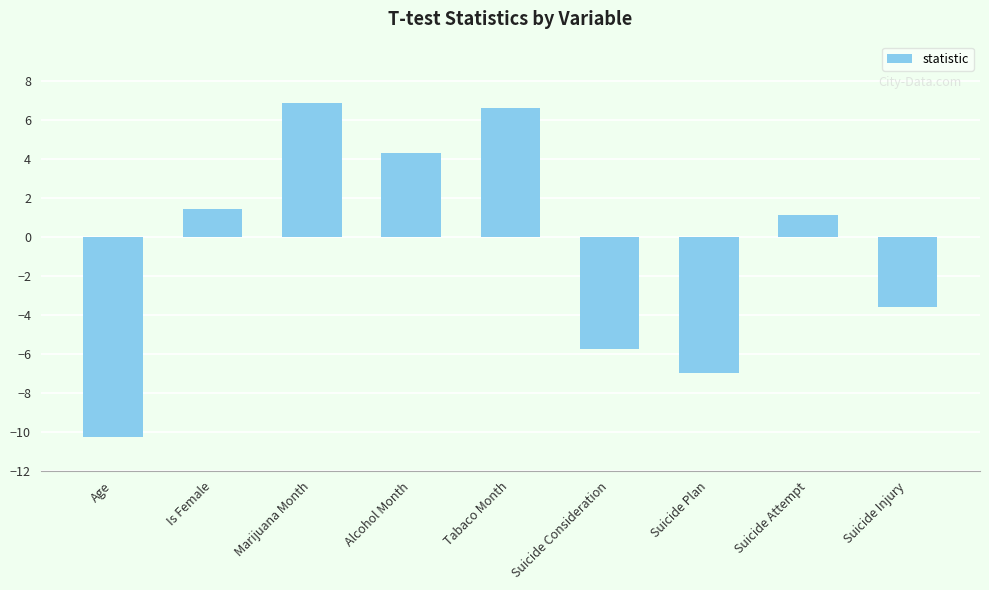

What is the ratio of the value at Tabaco Month to the value at Is Female?

4.7